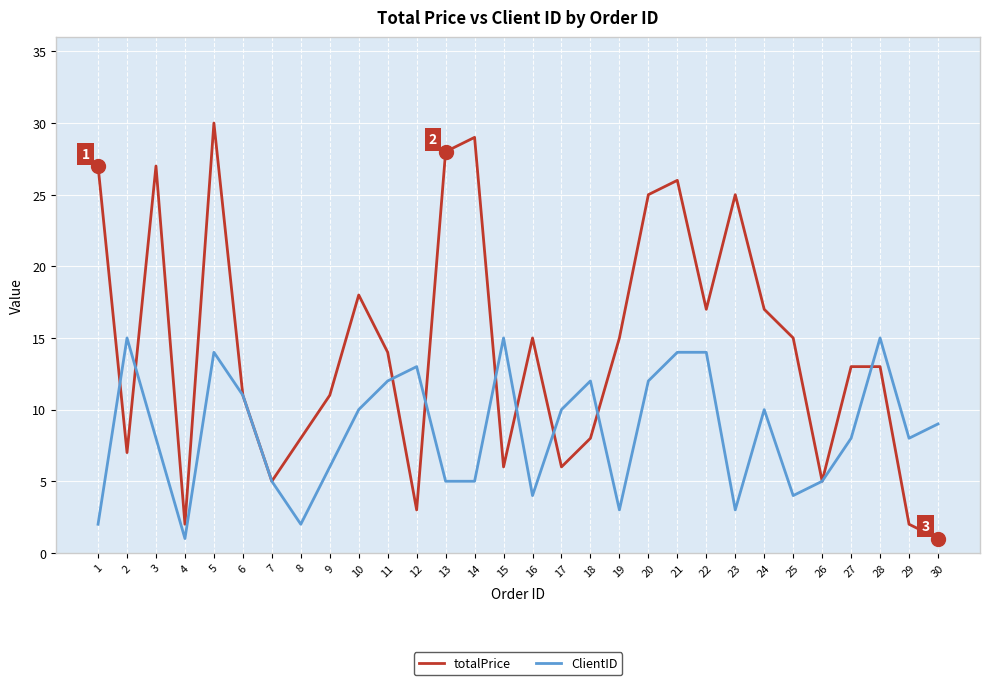

Reading right to left, list all the values displayed in this chart.

totalPrice: 30=1	29=2	28=13	27=13	26=5	25=15	24=17	23=25	22=17	21=26	20=25	19=15	18=8	17=6	16=15	15=6	14=29	13=28	12=3	11=14	10=18	9=11	8=8	7=5	6=11	5=30	4=2	3=27	2=7	1=27
ClientID: 30=9	29=8	28=15	27=8	26=5	25=4	24=10	23=3	22=14	21=14	20=12	19=3	18=12	17=10	16=4	15=15	14=5	13=5	12=13	11=12	10=10	9=6	8=2	7=5	6=11	5=14	4=1	3=8	2=15	1=2